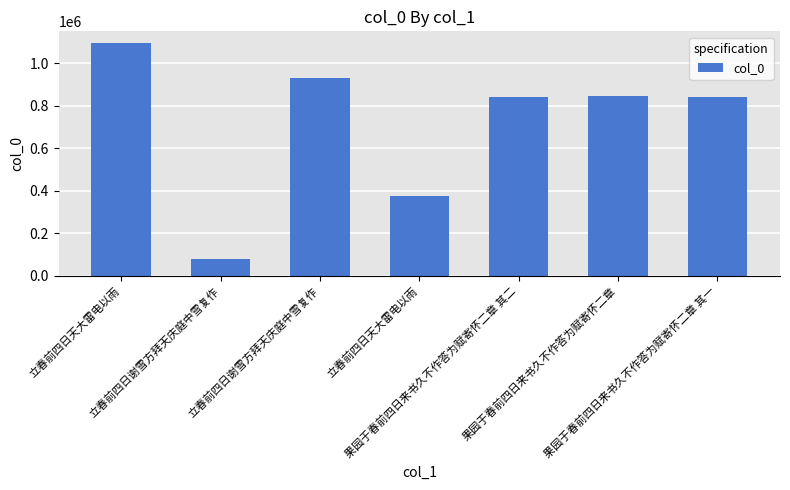

How many series are shown in this chart?

1